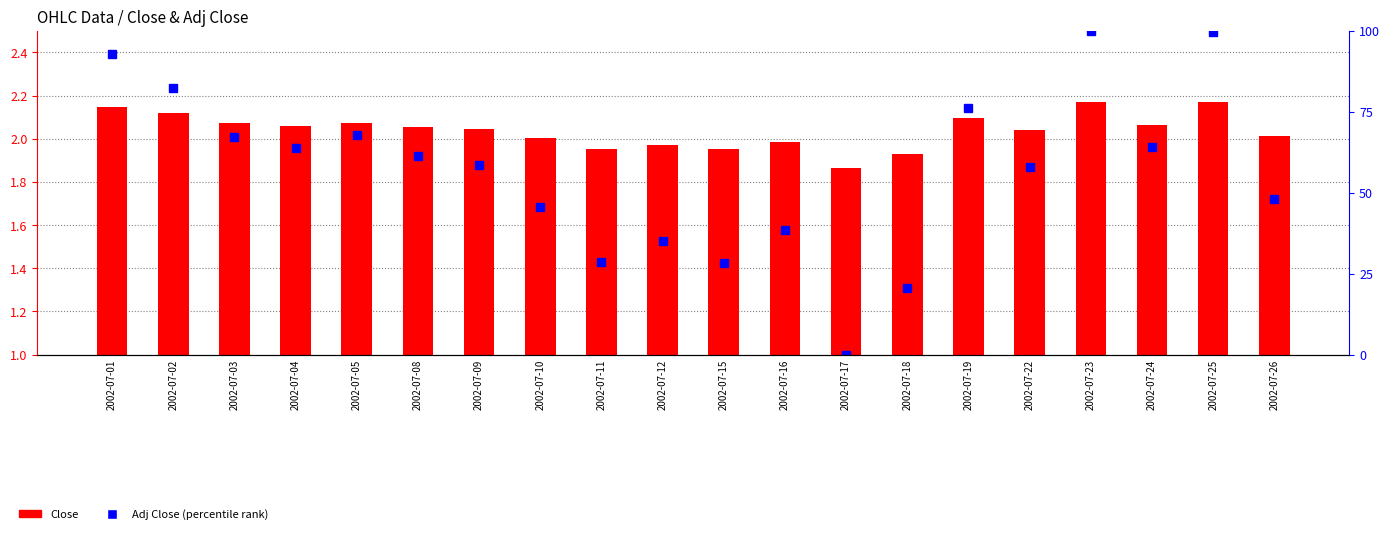

Rank the categories by Adj Close (percentile rank) value from lowest to highest.

2002-07-17, 2002-07-18, 2002-07-15, 2002-07-11, 2002-07-12, 2002-07-16, 2002-07-10, 2002-07-26, 2002-07-22, 2002-07-09, 2002-07-08, 2002-07-04, 2002-07-24, 2002-07-03, 2002-07-05, 2002-07-19, 2002-07-02, 2002-07-01, 2002-07-25, 2002-07-23